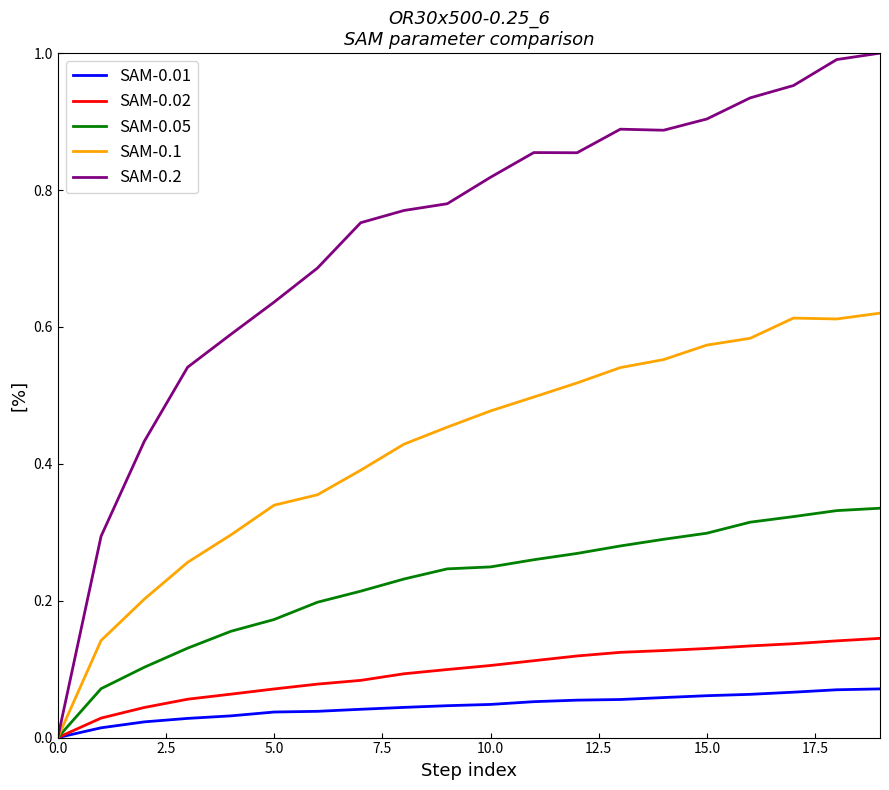

Does the chart display data point markers on the line(s)?

No